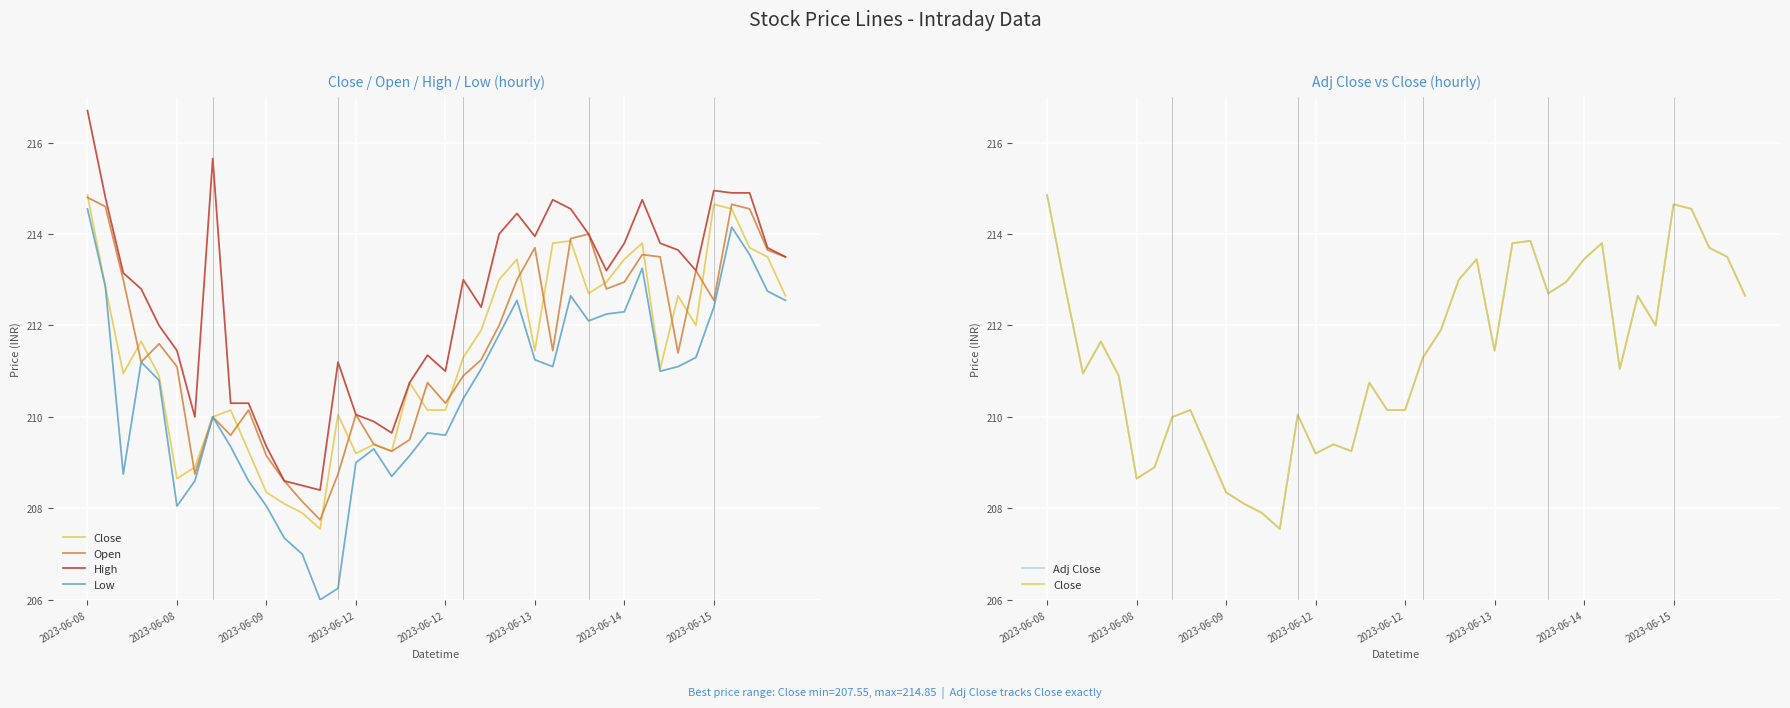

Reading left to right, list all the values displayed in this chart.

Close: 214.8	212.8	210.9	211.7	210.9	208.7	208.9	210.0	210.2	209.2	208.3	208.1	207.9	207.6	210.1	209.2	209.4	209.2	210.8	210.2	210.2	211.3	211.9	213.0	213.4	211.4	213.8	213.8	212.7	212.9	213.4	213.8	211.1	212.7	212.0	214.7	214.6	213.7	213.5	212.7
Open: 214.8	214.6	213.0	211.2	211.6	211.1	208.8	210.0	209.6	210.2	209.2	208.6	208.2	207.8	208.8	210.1	209.4	209.2	209.5	210.8	210.3	210.9	211.2	212.0	213.0	213.7	211.4	213.9	214.0	212.8	212.9	213.6	213.5	211.4	213.2	212.6	214.7	214.6	213.7	213.5
High: 216.7	214.8	213.2	212.8	212.0	211.4	210.0	215.7	210.3	210.3	209.3	208.6	208.5	208.4	211.2	210.1	209.9	209.7	210.8	211.3	211.0	213.0	212.4	214.0	214.4	213.9	214.8	214.6	214.0	213.2	213.8	214.8	213.8	213.7	213.2	214.9	214.9	214.9	213.7	213.5
Low: 214.6	212.8	208.8	211.2	210.8	208.1	208.6	210.0	209.3	208.6	208.1	207.3	207.0	206.0	206.2	209.0	209.3	208.7	209.2	209.7	209.6	210.4	211.1	211.8	212.6	211.2	211.1	212.7	212.1	212.2	212.3	213.2	211.0	211.1	211.3	212.4	214.2	213.6	212.8	212.6
Adj Close: 214.8	212.8	210.9	211.7	210.9	208.7	208.9	210.0	210.2	209.2	208.3	208.1	207.9	207.6	210.1	209.2	209.4	209.2	210.8	210.2	210.2	211.3	211.9	213.0	213.4	211.4	213.8	213.8	212.7	212.9	213.4	213.8	211.1	212.7	212.0	214.7	214.6	213.7	213.5	212.7